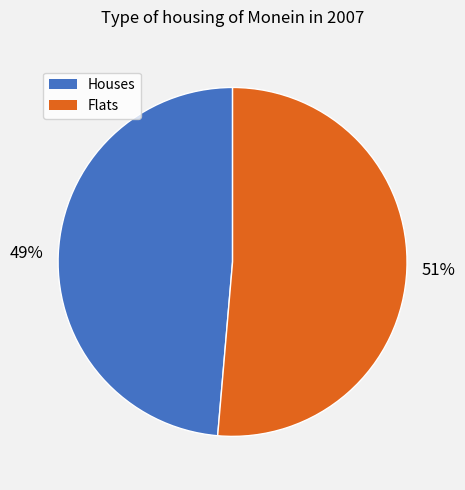

Is there any slice that represents more than half of the pie?

Yes